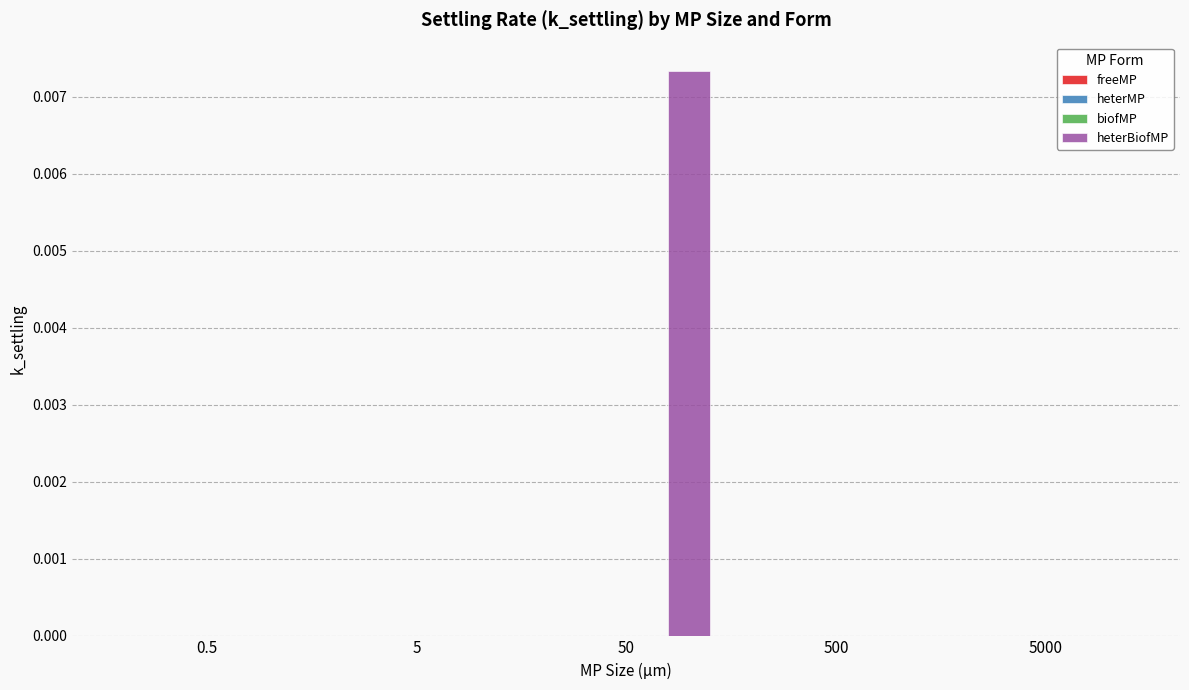

Which series has the largest total across all categories?

heterBiofMP